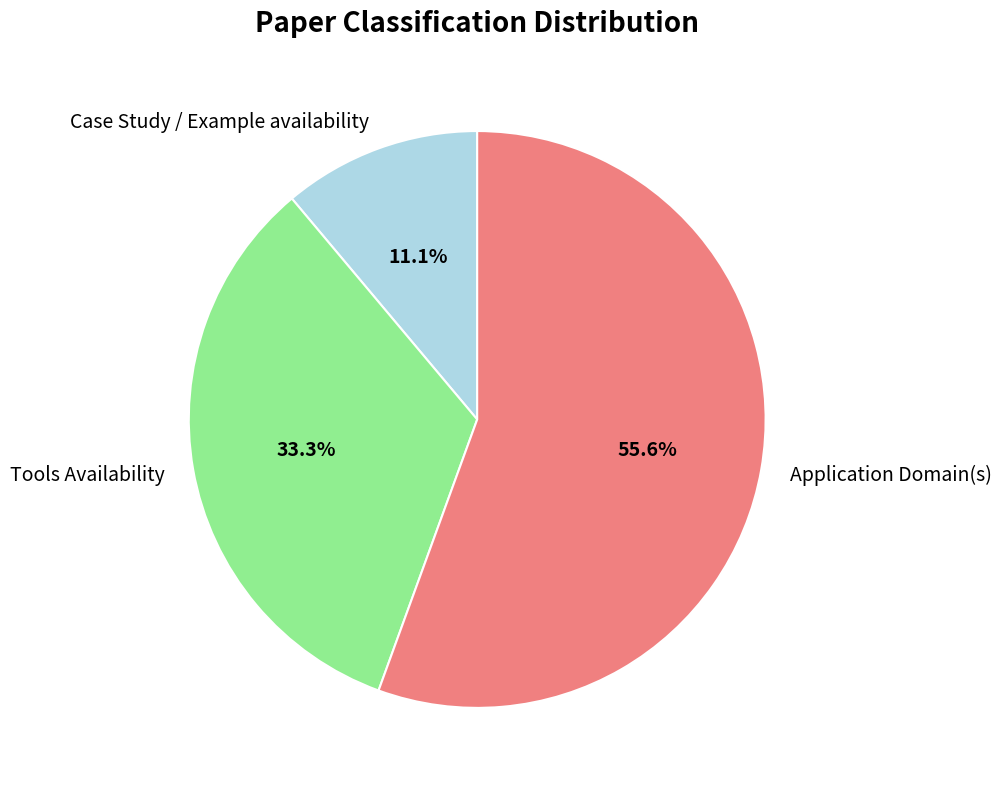

How many slices are in this pie chart?

3